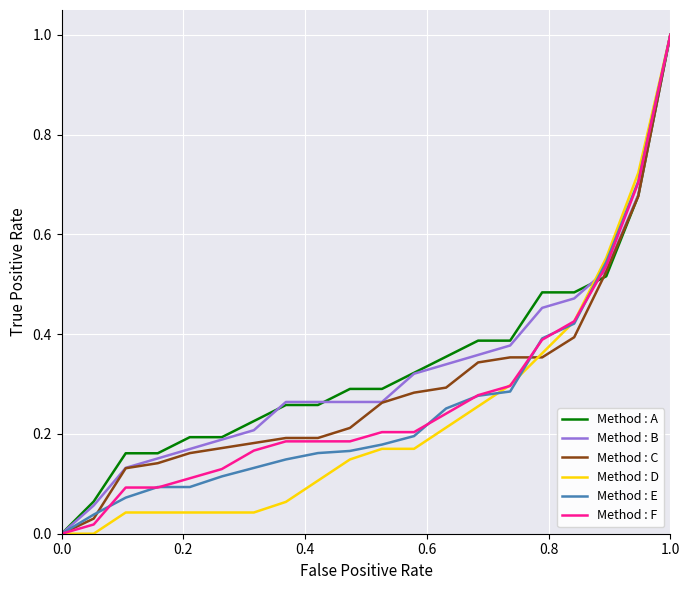

What is the maximum value shown in the chart?

1.0